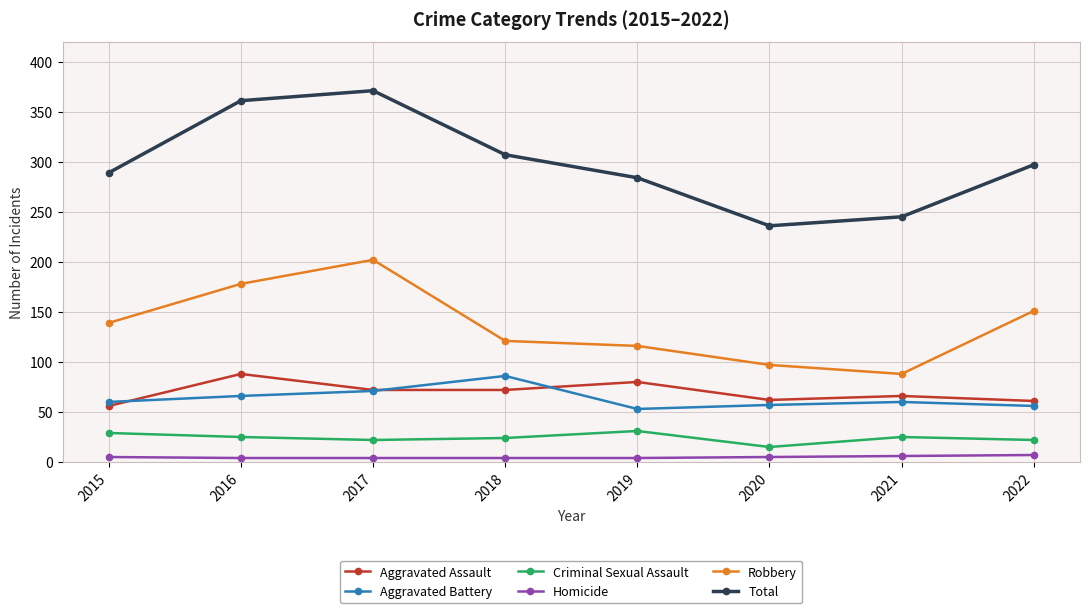

Which series has the widest spread of values?

Total